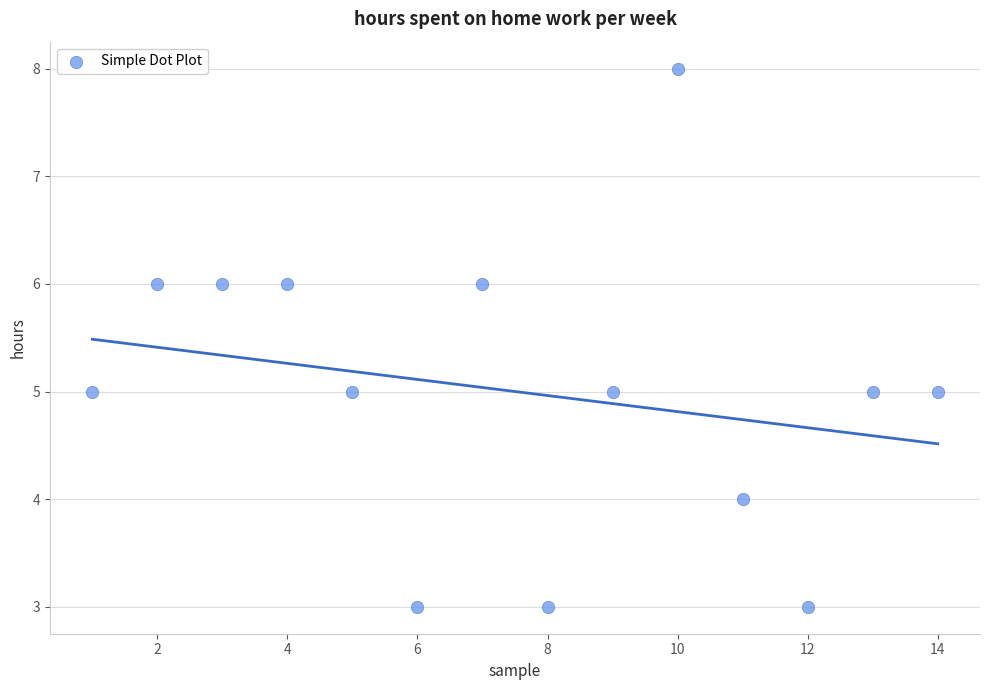

What is the range of Y values (max minus min)?

5